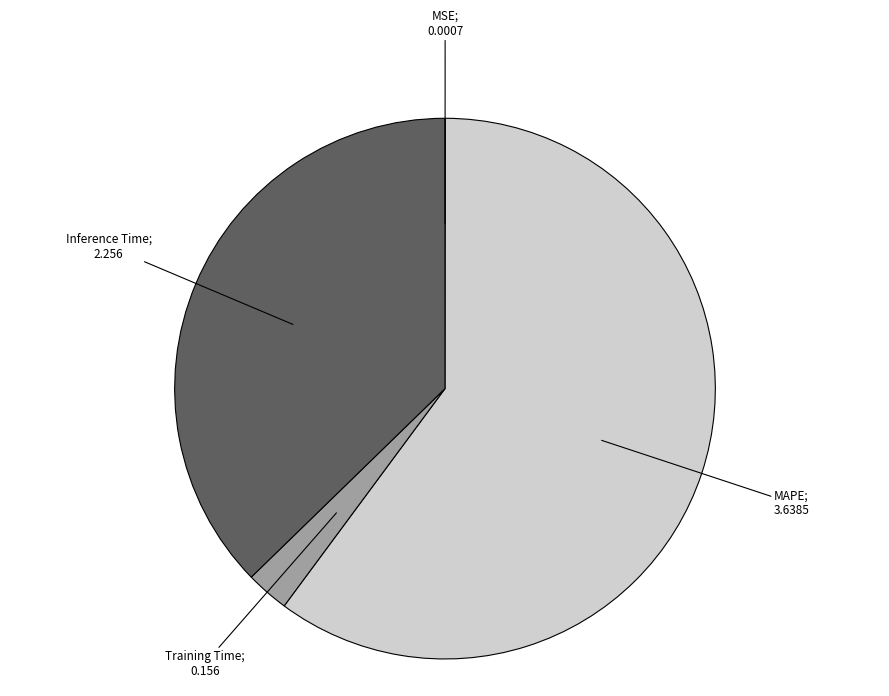

Is there any slice that represents more than half of the pie?

Yes